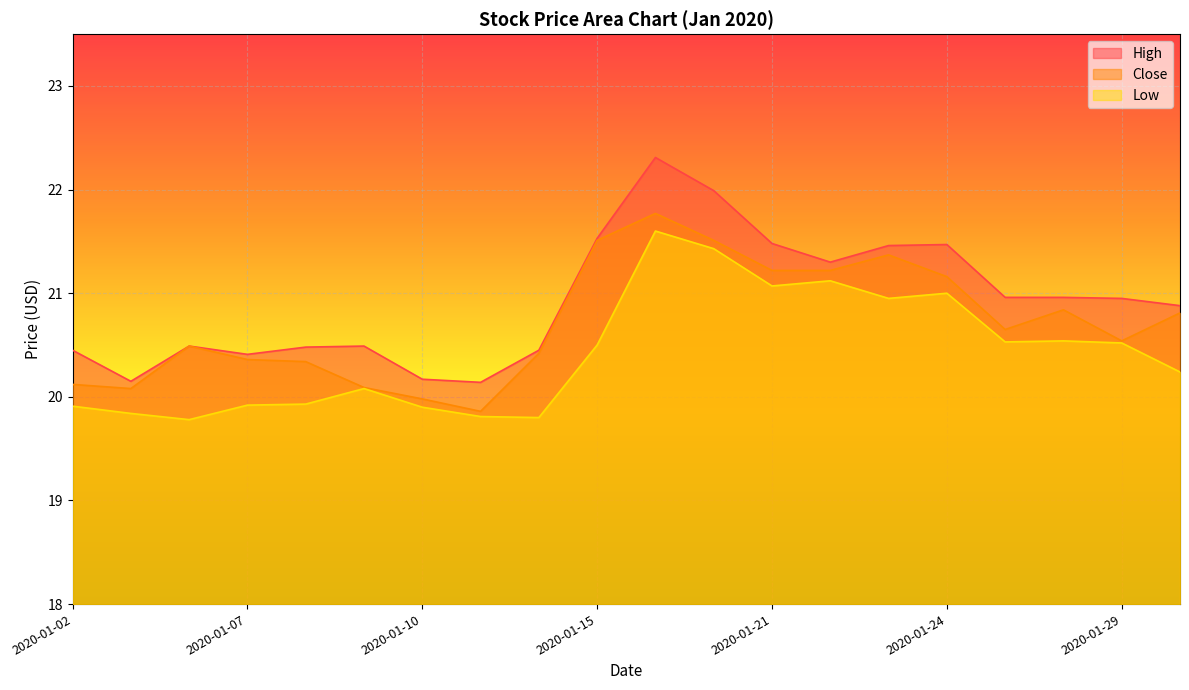

Reading right to left, extract all data points from this chart.

High: 2020-01-30=20.9	2020-01-29=20.9	2020-01-28=21.0	2020-01-27=21.0	2020-01-24=21.5	2020-01-23=21.5	2020-01-22=21.3	2020-01-21=21.5	2020-01-17=22.0	2020-01-16=22.3	2020-01-15=21.5	2020-01-14=20.4	2020-01-13=20.1	2020-01-10=20.2	2020-01-09=20.5	2020-01-08=20.5	2020-01-07=20.4	2020-01-06=20.5	2020-01-03=20.1	2020-01-02=20.4
Close: 2020-01-30=20.8	2020-01-29=20.5	2020-01-28=20.8	2020-01-27=20.6	2020-01-24=21.2	2020-01-23=21.4	2020-01-22=21.2	2020-01-21=21.2	2020-01-17=21.5	2020-01-16=21.8	2020-01-15=21.5	2020-01-14=20.4	2020-01-13=19.9	2020-01-10=20.0	2020-01-09=20.1	2020-01-08=20.3	2020-01-07=20.4	2020-01-06=20.5	2020-01-03=20.1	2020-01-02=20.1
Low: 2020-01-30=20.2	2020-01-29=20.5	2020-01-28=20.5	2020-01-27=20.5	2020-01-24=21.0	2020-01-23=20.9	2020-01-22=21.1	2020-01-21=21.1	2020-01-17=21.4	2020-01-16=21.6	2020-01-15=20.5	2020-01-14=19.8	2020-01-13=19.8	2020-01-10=19.9	2020-01-09=20.1	2020-01-08=19.9	2020-01-07=19.9	2020-01-06=19.8	2020-01-03=19.8	2020-01-02=19.9